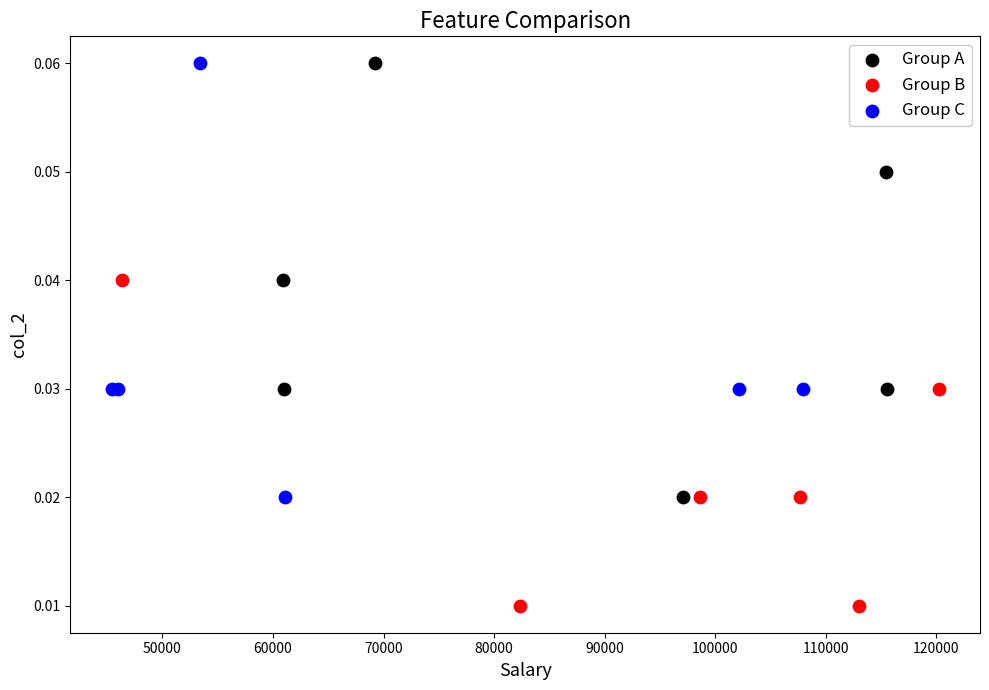

What are all the series names shown in the legend?

Group A, Group B, Group C